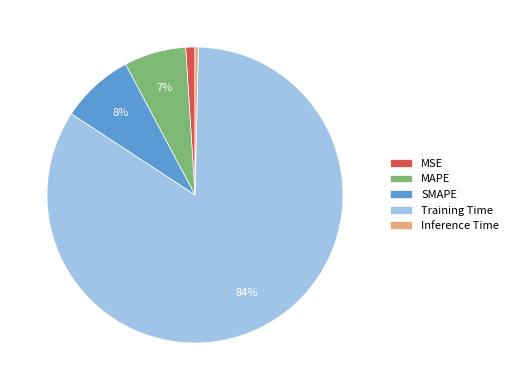

To the nearest percent, what is the combined percentage of Inference Time and MSE?

1%